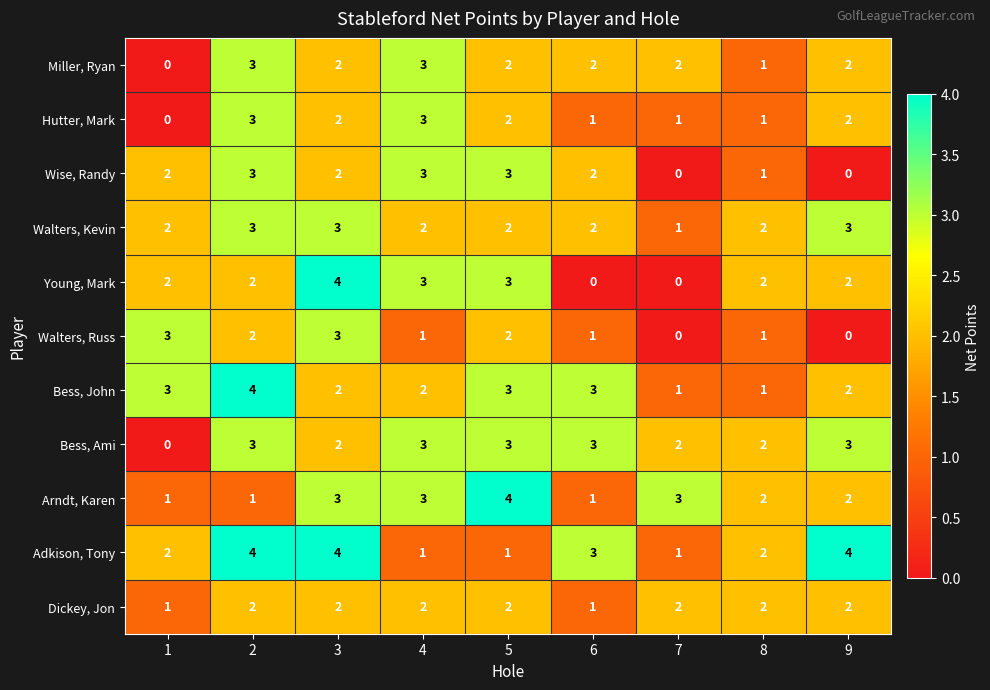

Which series has the largest total across all categories?

Adkison, Tony